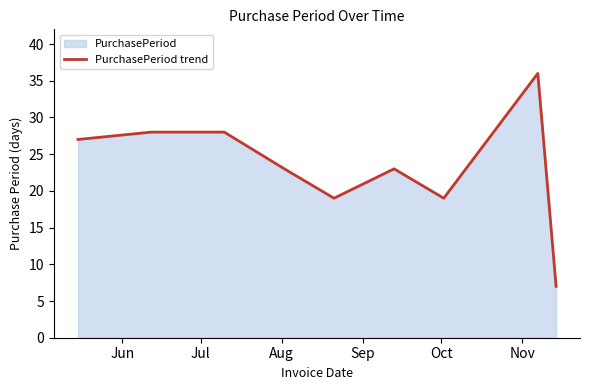

Count the number of values greater than 23.

4